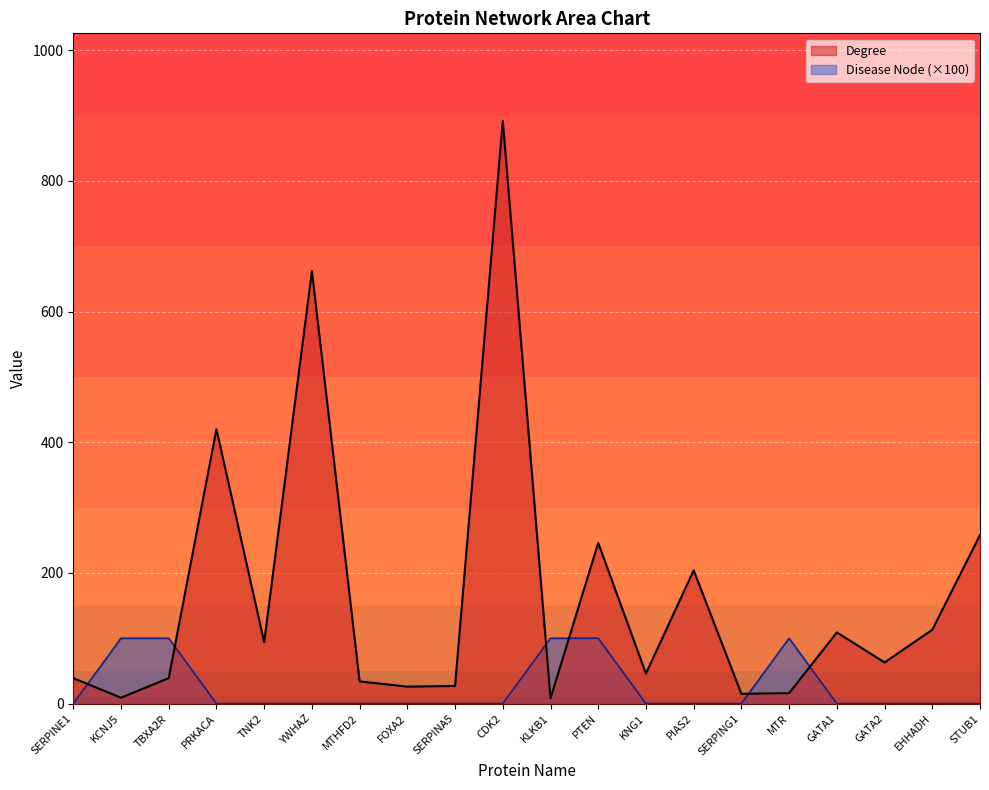

Where does the Degree series first go above 63?

PRKACA